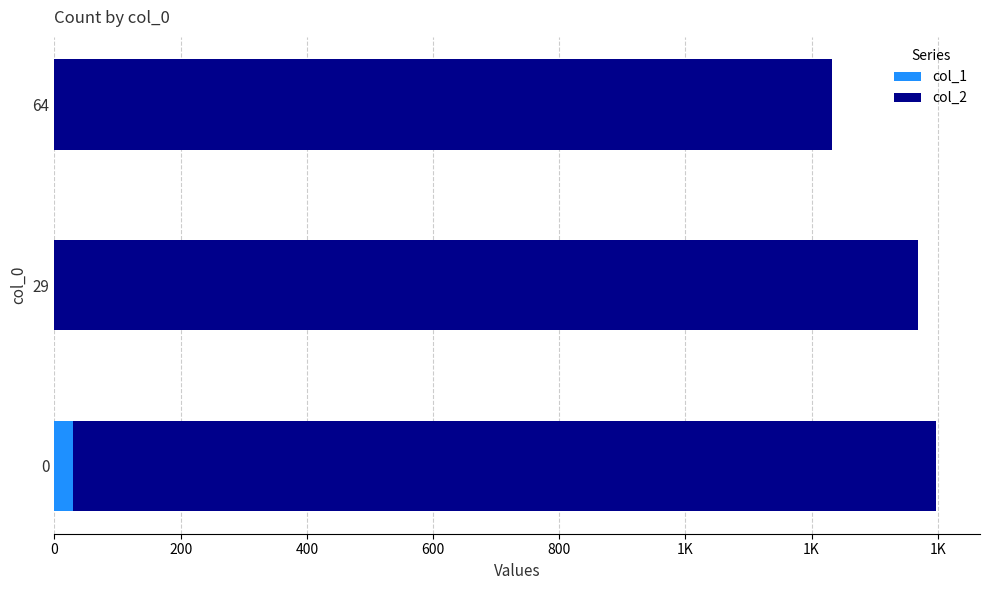

What are all the series names shown in the legend?

col_1, col_2